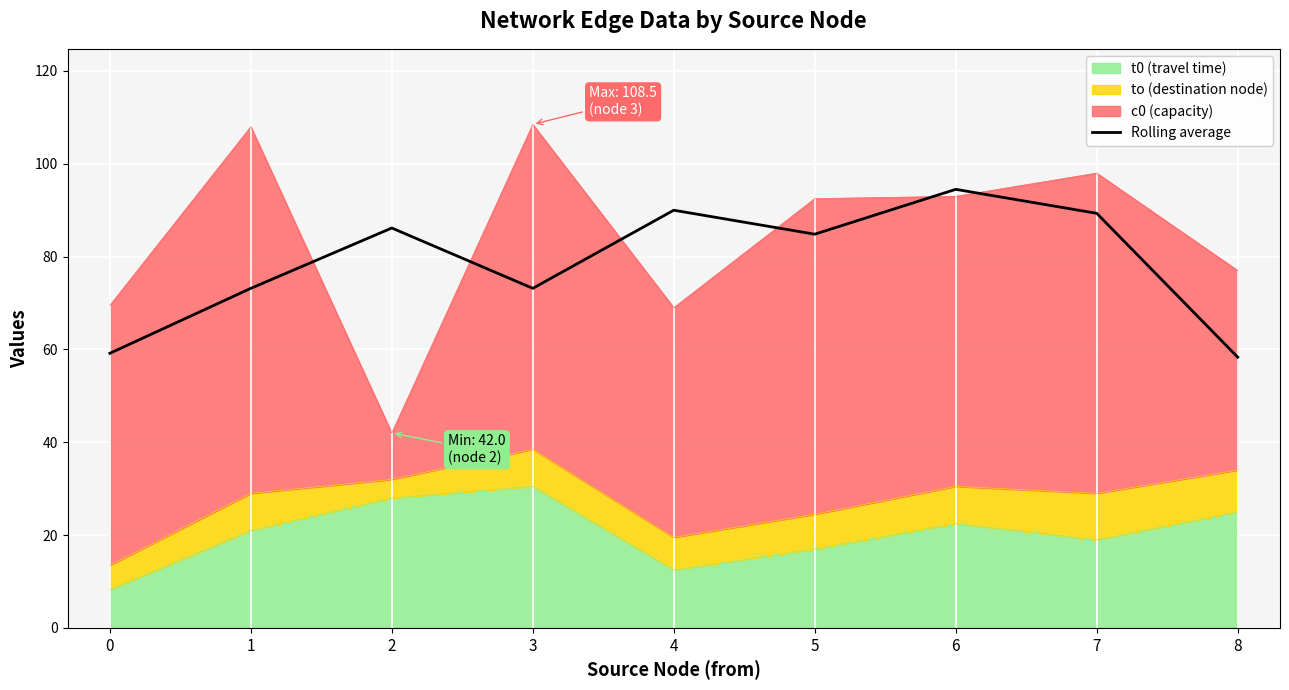

How many points are lower than both their immediate neighbors (excluding endpoints)?

2